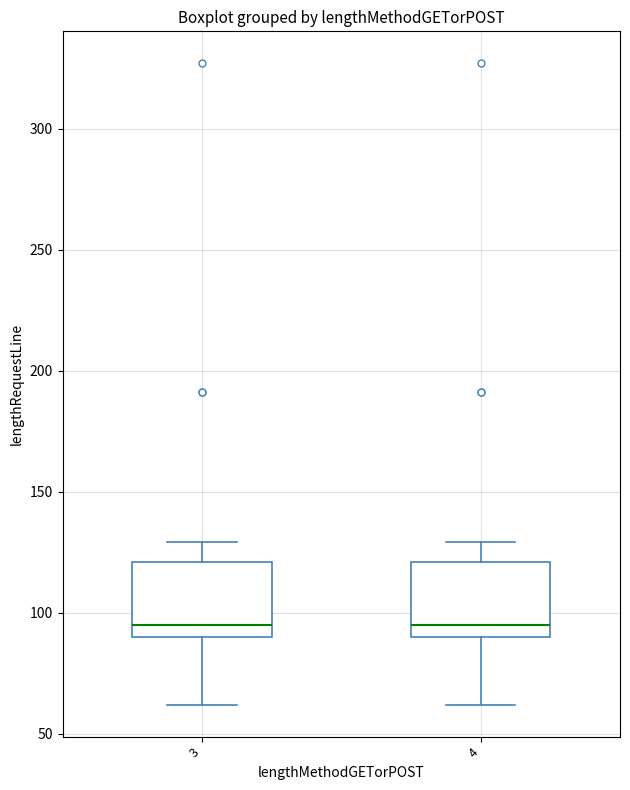

Where is the upper edge of the box at x = 4 on the y-axis? The values are not printed on the chart, so give them approximately, as read against the axis.

120